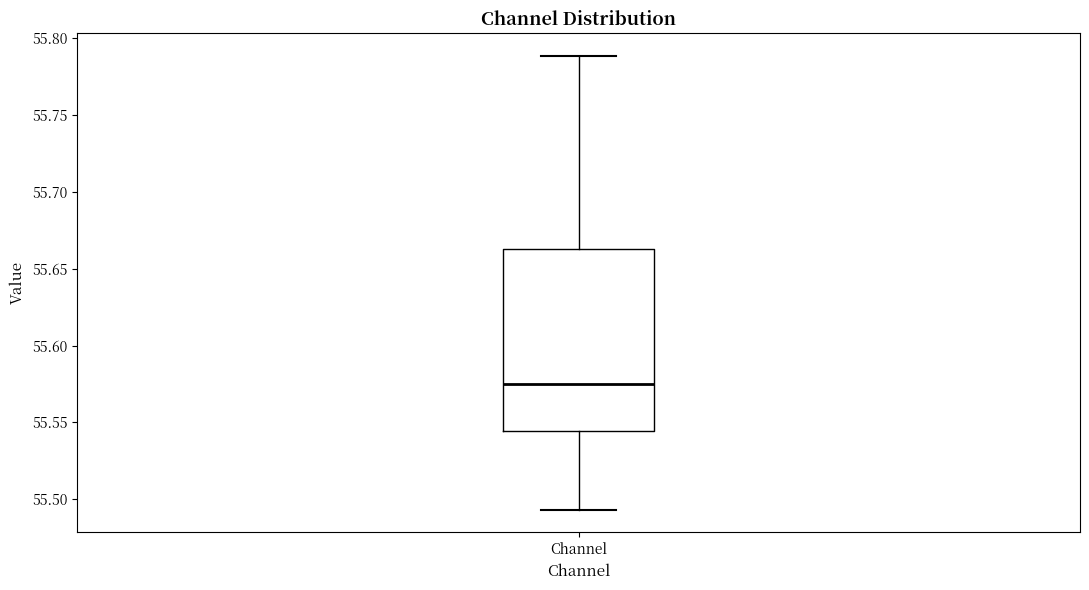

Read this box plot against the y-axis: the position of the median line, the range covered by the box, and the ends of both whiskers. The values are not printed on the chart, so give them approximately, as read against the axis.

median 55.575, box 55.545 to 55.665, whiskers 55.495 to 55.790